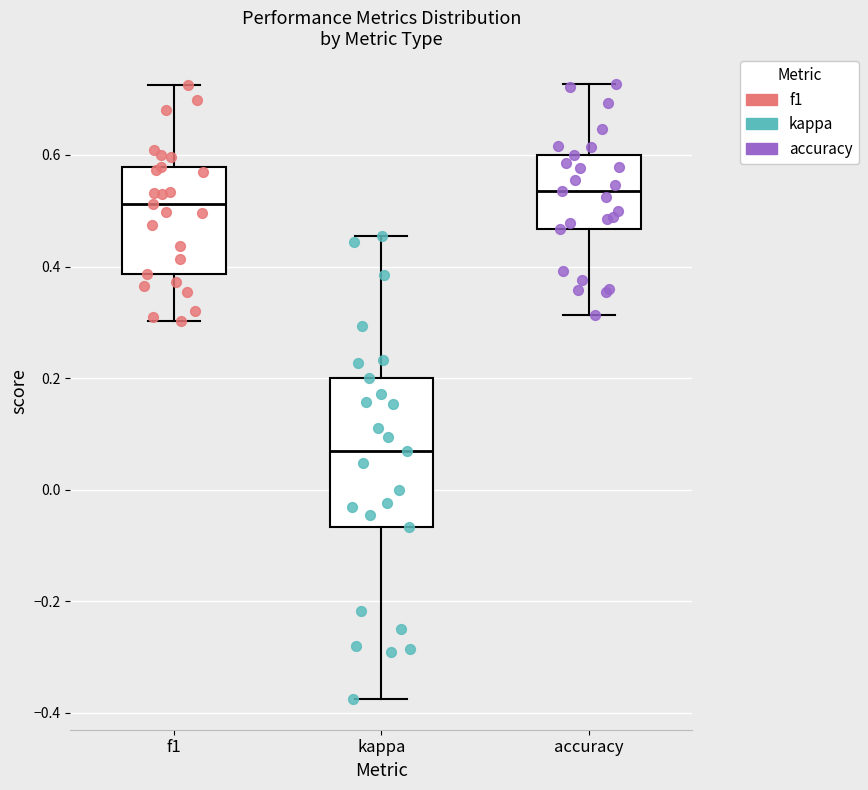

Which box's median line is the highest?

accuracy